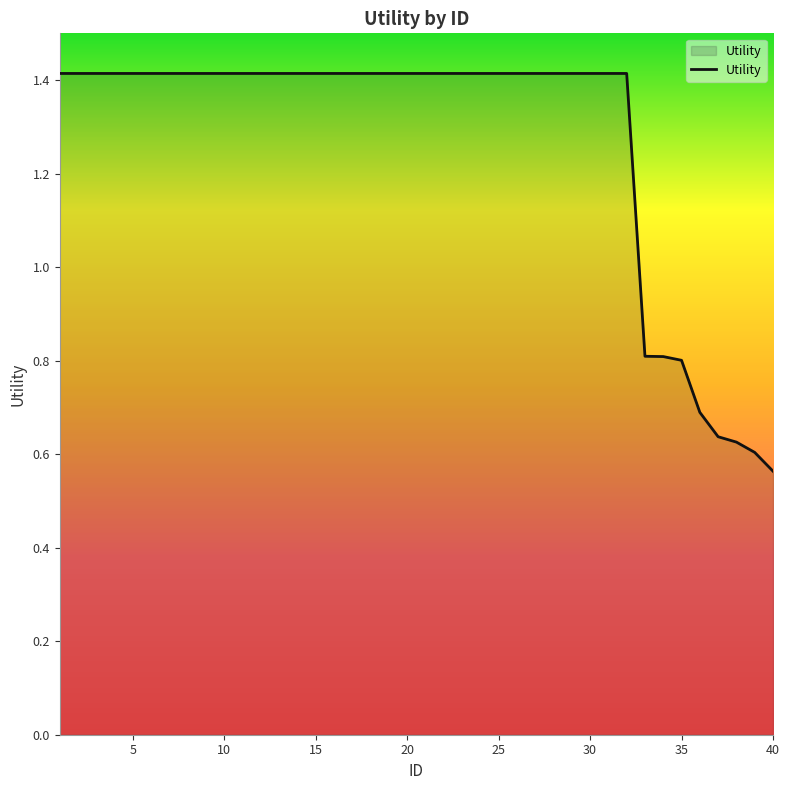

Is this an area chart (filled region under the line)?

No